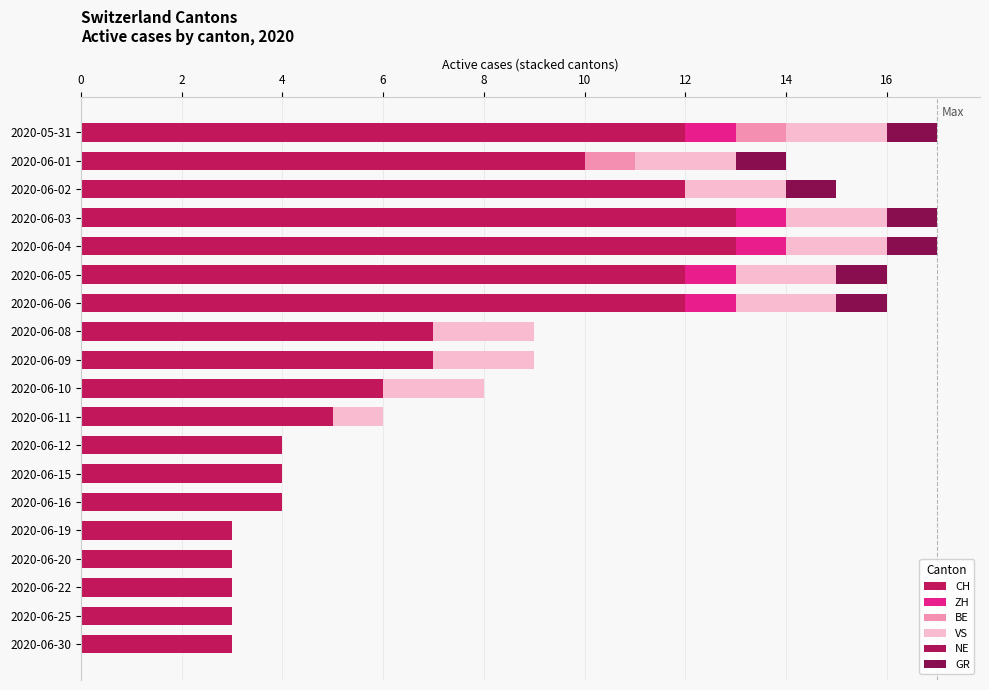

How many series are shown in this chart?

5